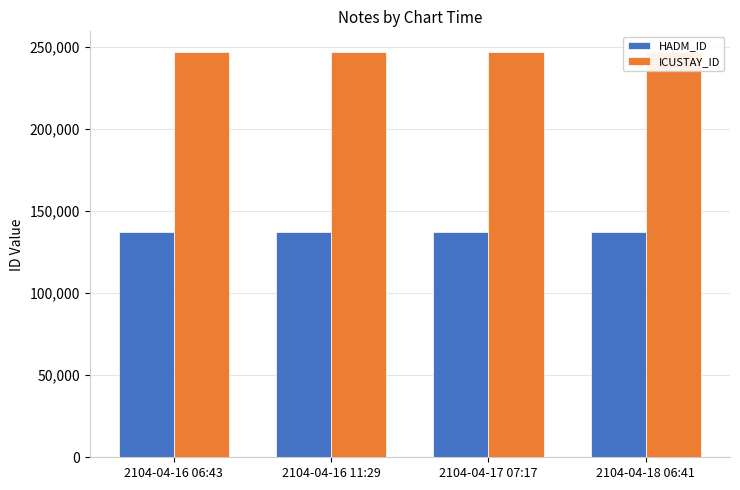

Where is ICUSTAY_ID nearest to the value 247035?

2104-04-16 06:43